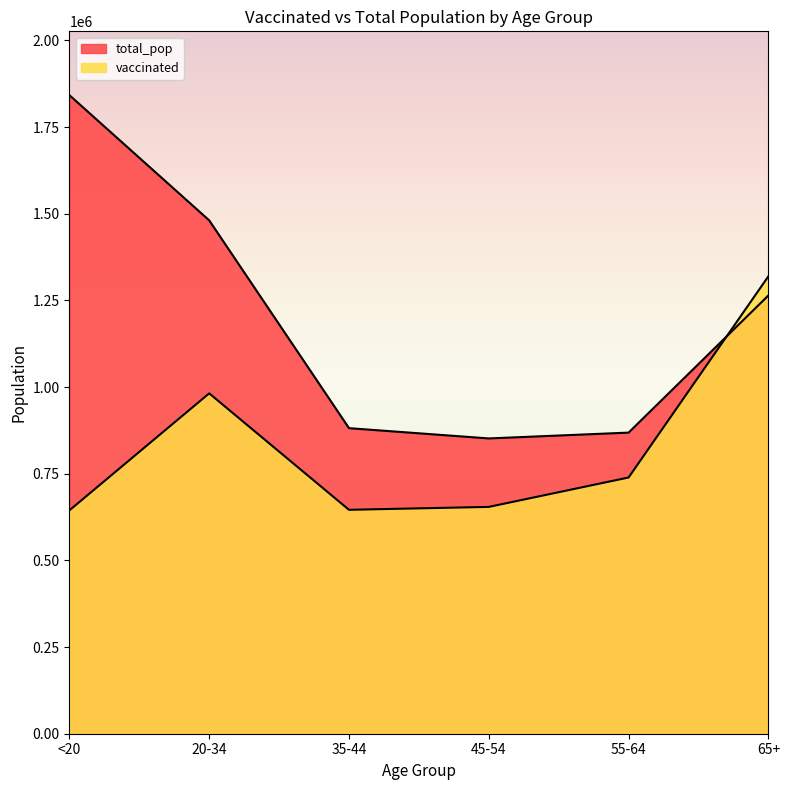

How many data points in vaccinated are above 739096?

2